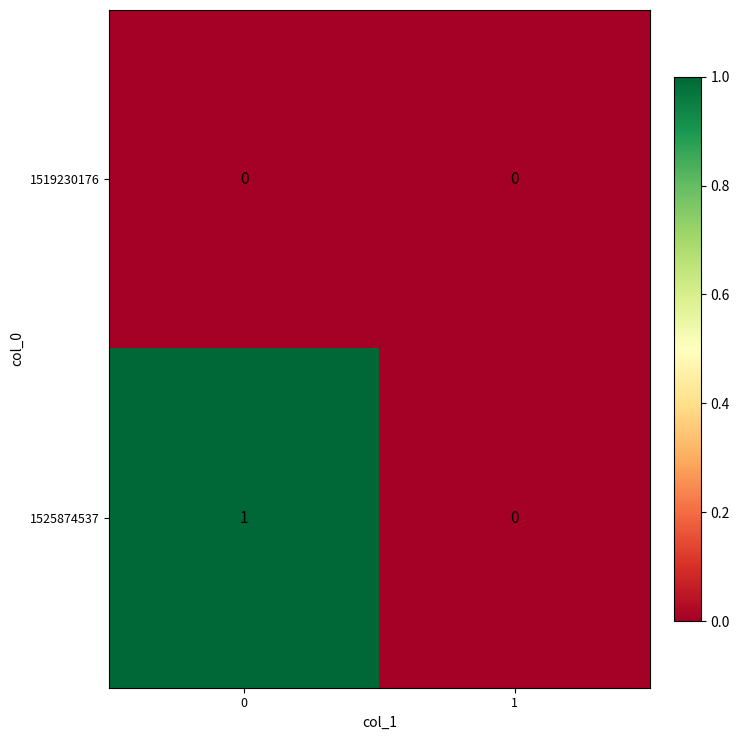

Rank the series by their maximum value, from highest to lowest.

1525874537, 1519230176